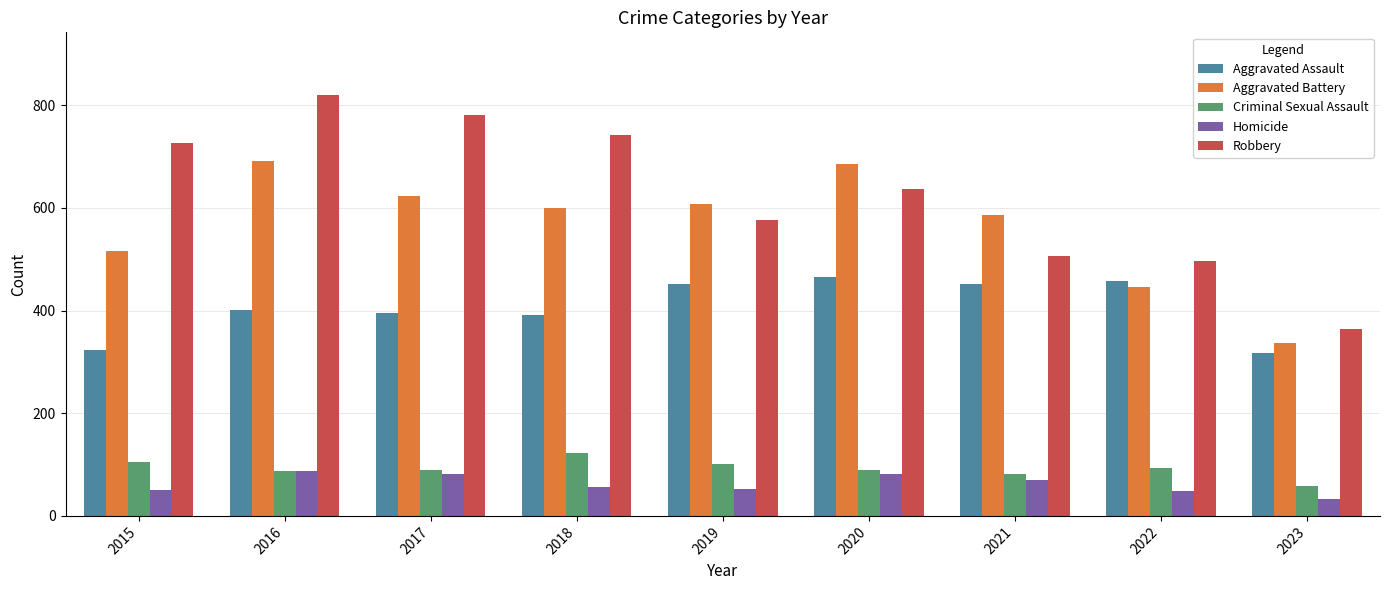

What is the greatest value displayed?

819